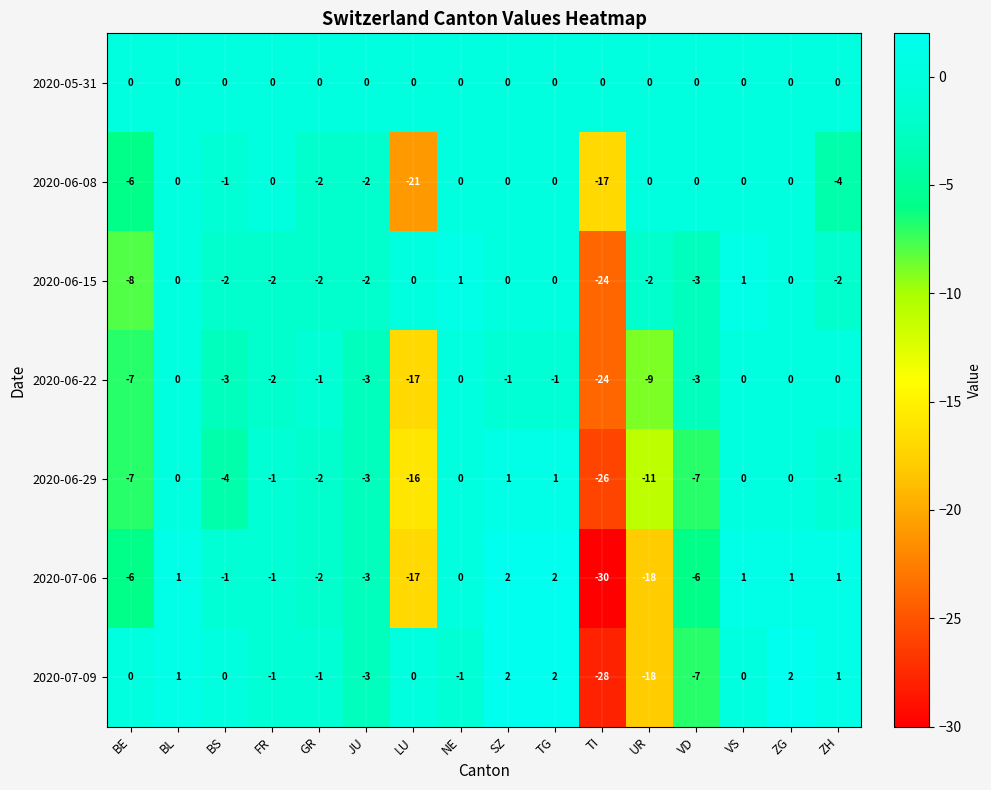

Where does the 2020-07-06 series first go above -1?

BL